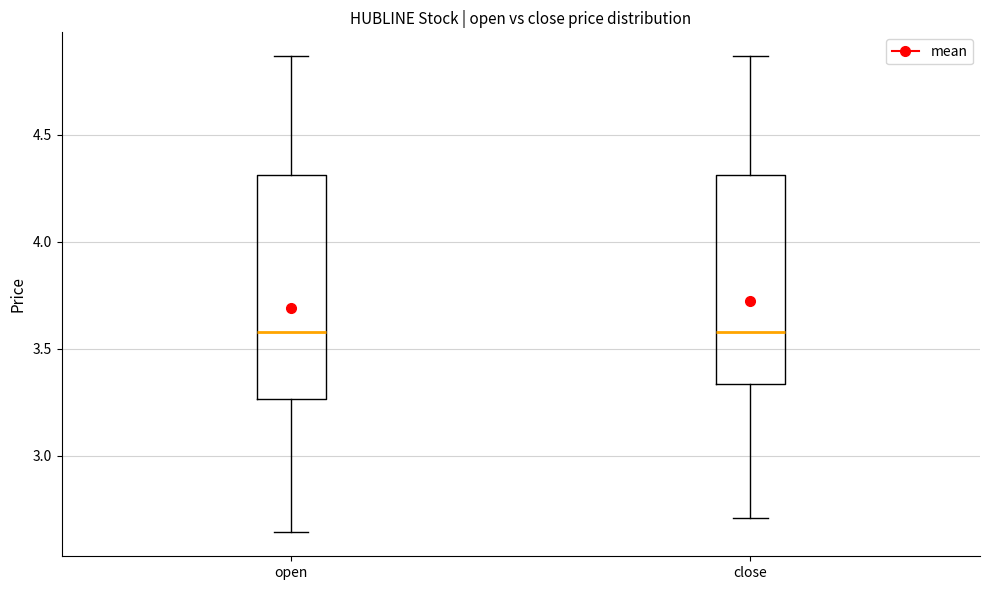

Comparing the boxes themselves (not the whiskers), which one is the tallest?

open